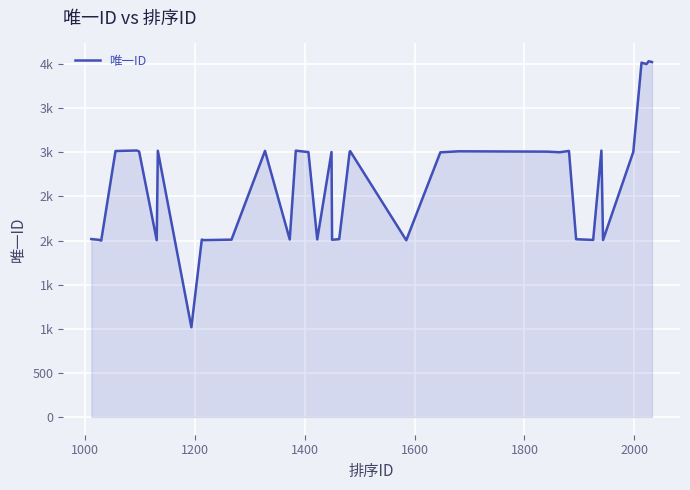

Does the chart have visible grid lines?

Yes